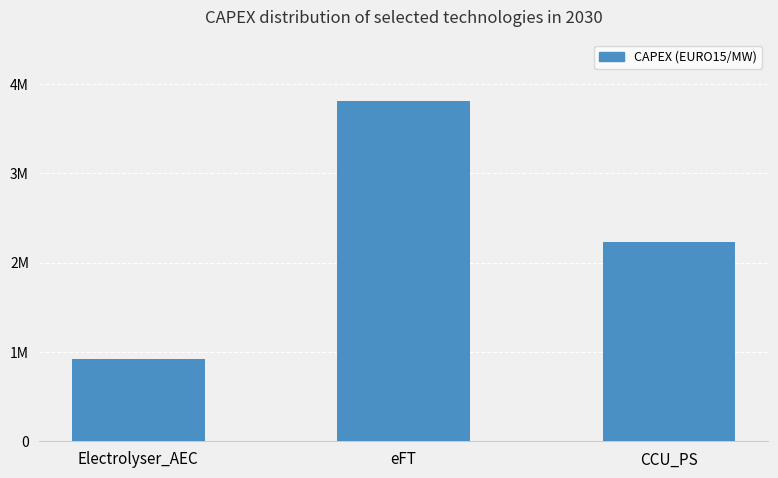

Reading left to right, what are all the values shown in this chart?

Electrolyser_AEC=926470.6	eFT=3809523.8	CCU_PS=2235179.8